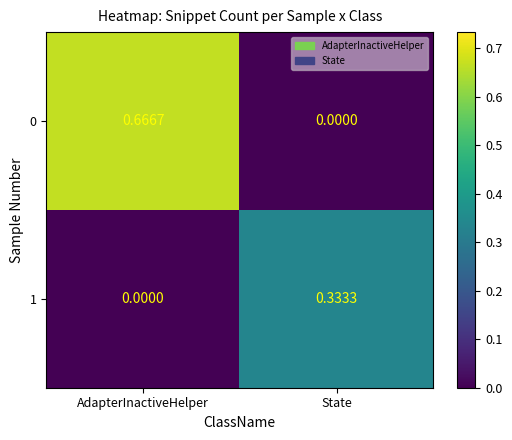

At how many categories does at least one series exceed 0?

2